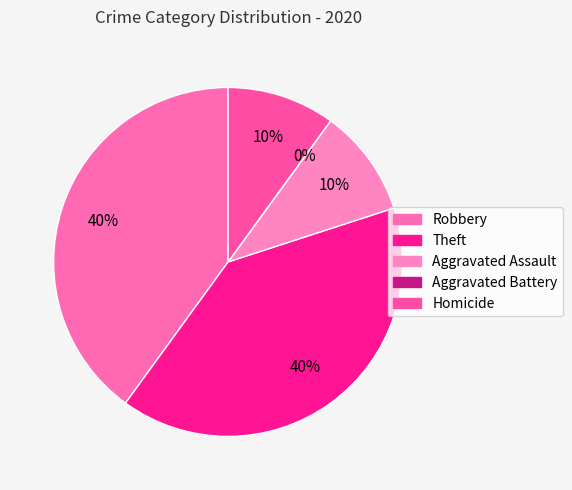

Do Robbery and Aggravated Assault together represent more than half of the pie?

No